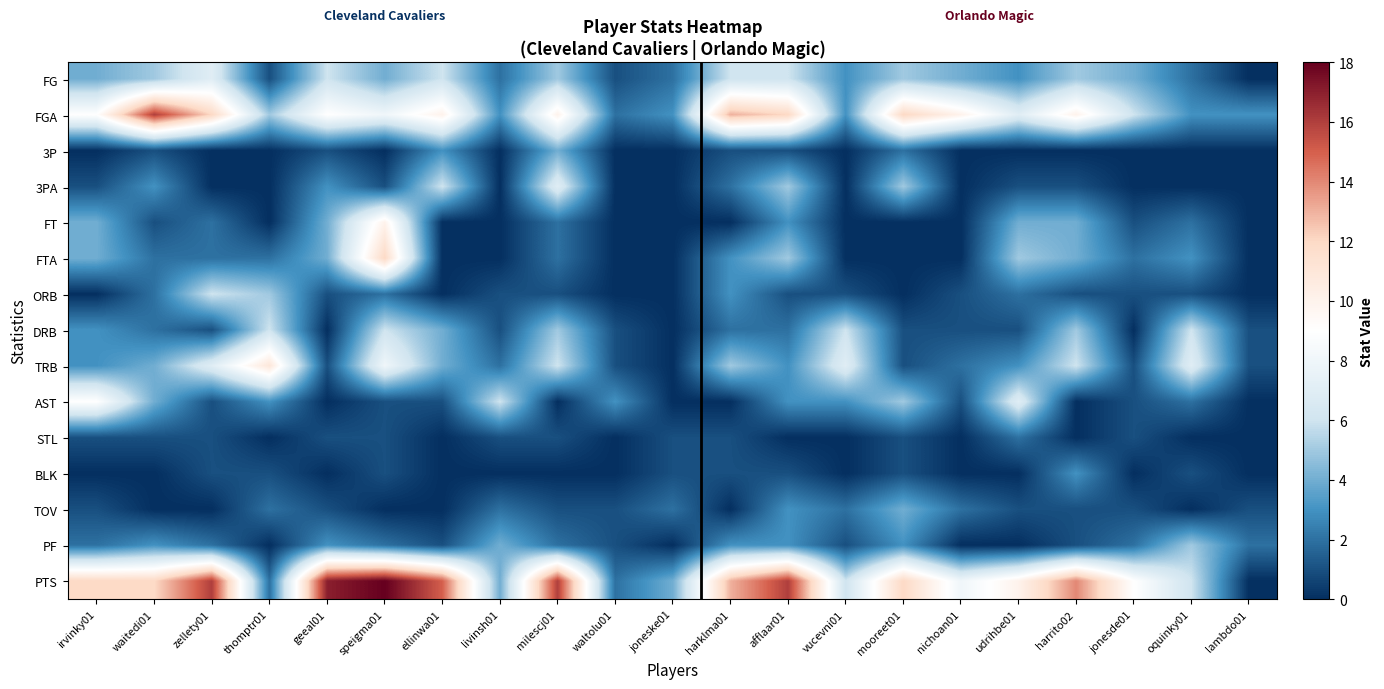

Count the number of data series in this chart.

15